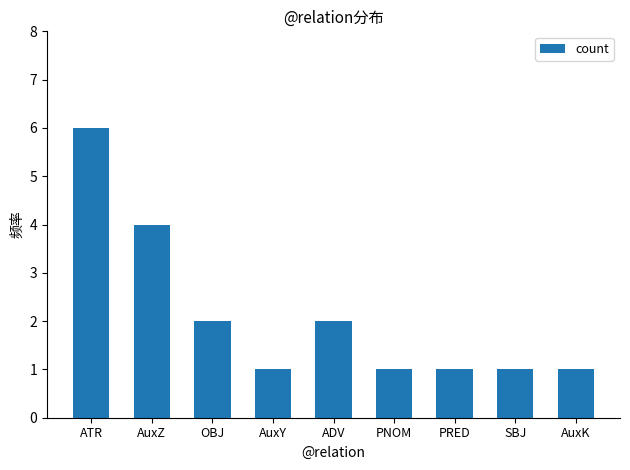

What is the label of the 6th bar from the right?

AuxY